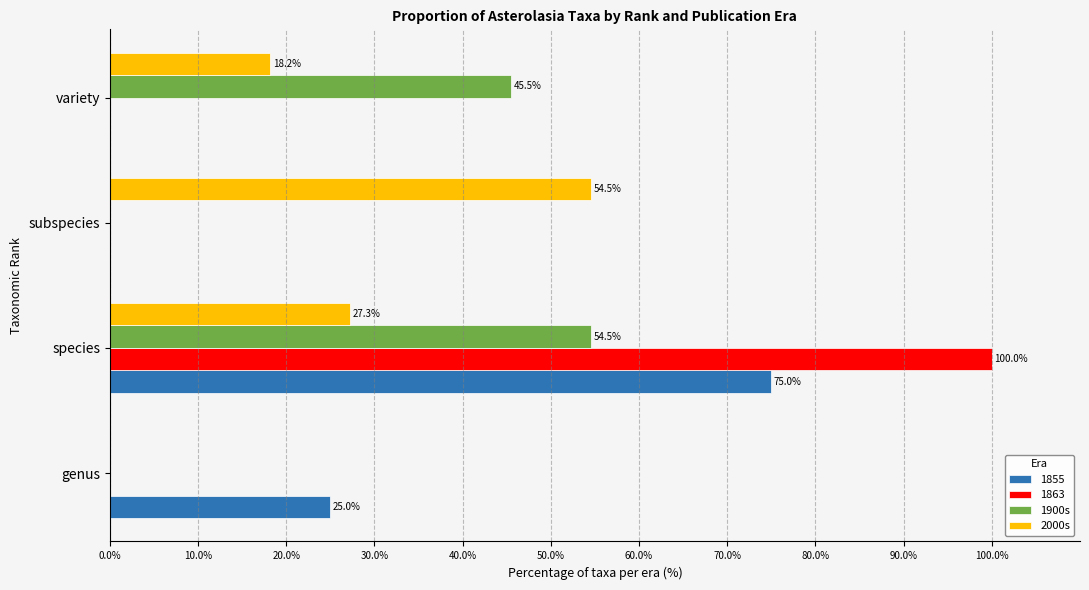

What is the sum of all 1900s values?

100.0